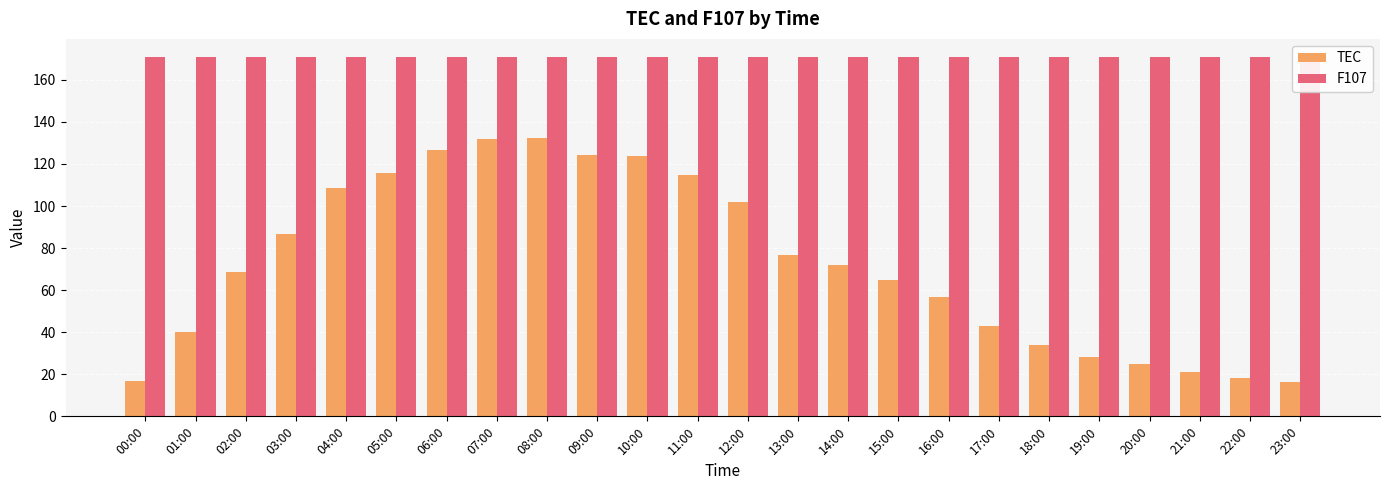

What are all the series names shown in the legend?

TEC, F107